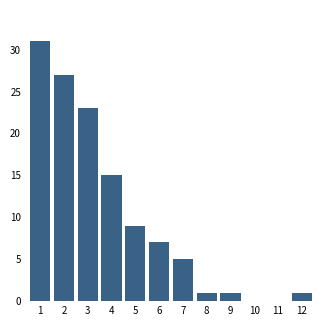

Reading left to right, what are all the values shown in this chart?

1=31	2=27	3=23	4=15	5=9	6=7	7=5	8=1	9=1	10=0	11=0	12=1